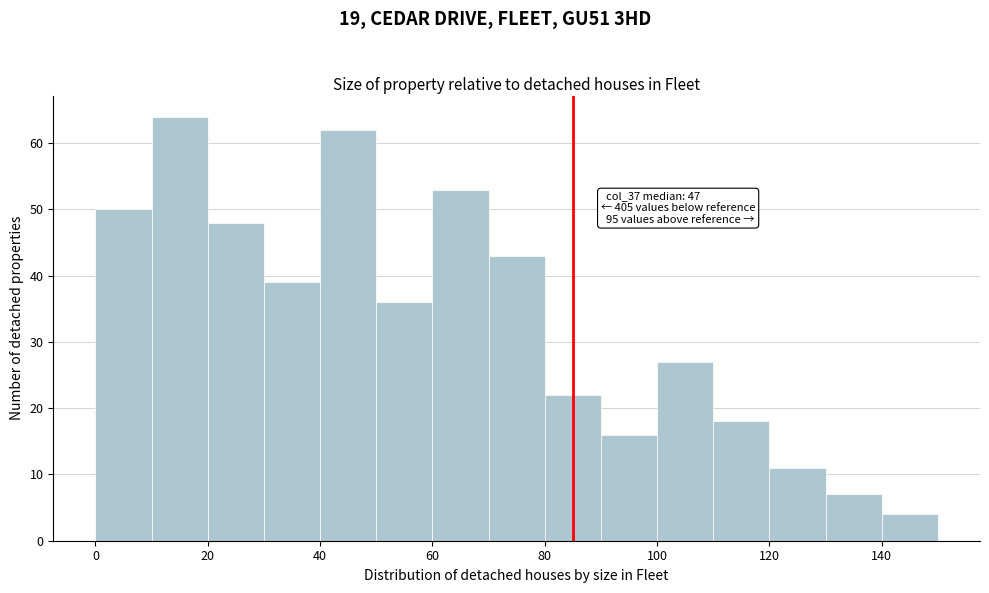

Over which range of the x-axis is the bar tallest?

10 to 20